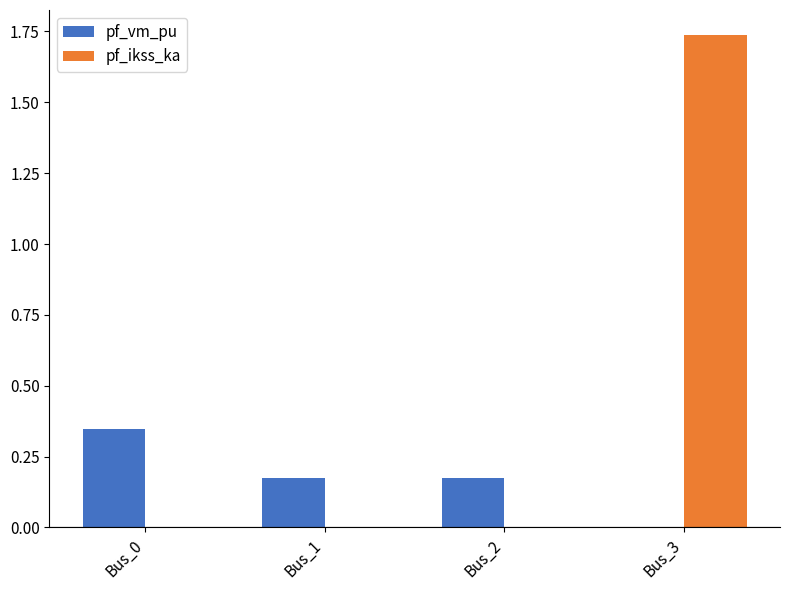

At which category does the chart reach its peak across all series?

Bus_3